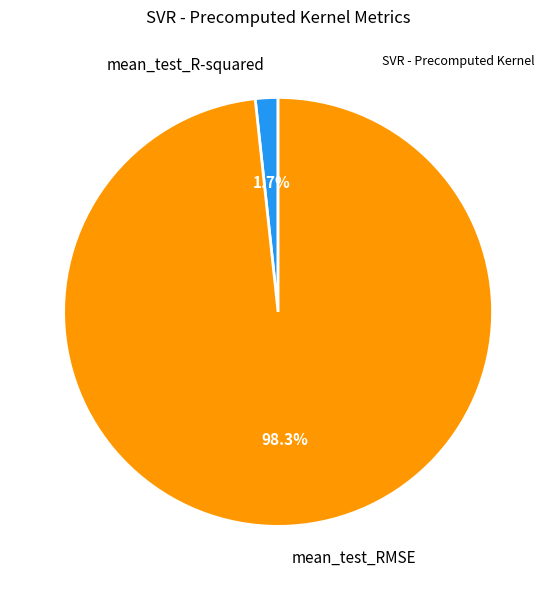

What is the smallest slice in the pie chart?

mean_test_R-squared